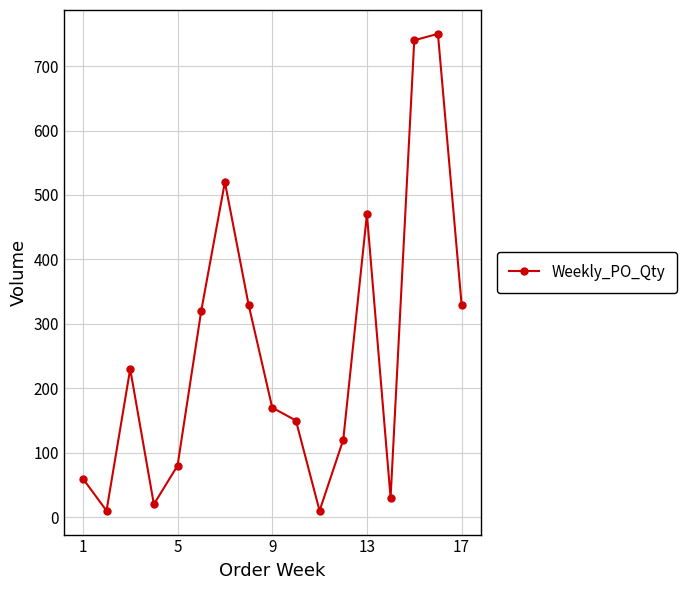

What is the sum of all values?

4340